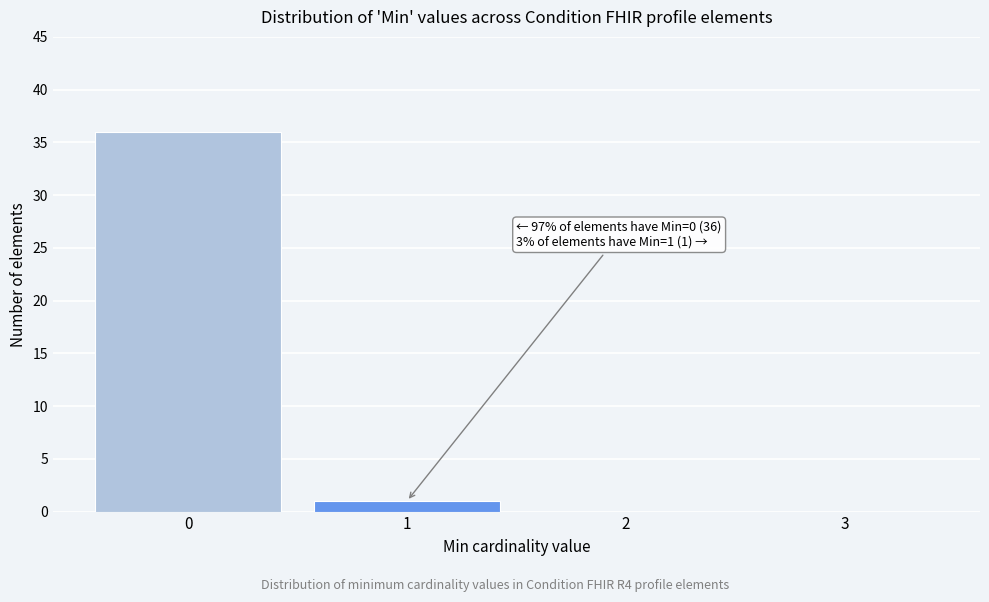

Which range on the x-axis has the tallest bar?

-0.5 to 0.5